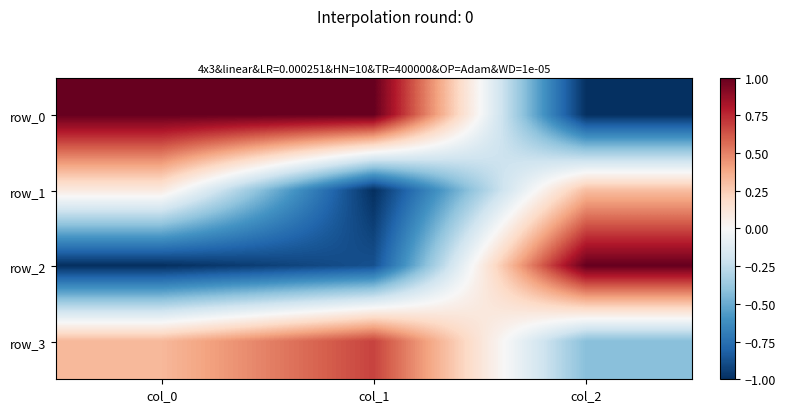

The row_0 series shows -1.6 at col_2. True or false?

False